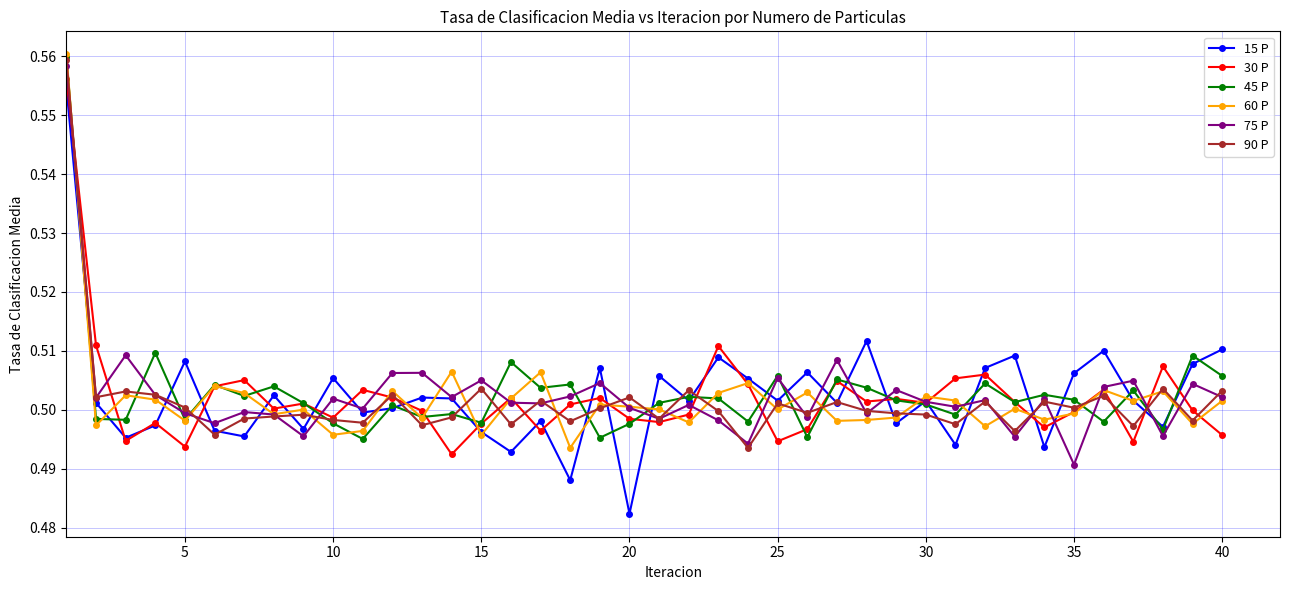

True or false: 45 P has more than 2 points higher than both neighbors.

True